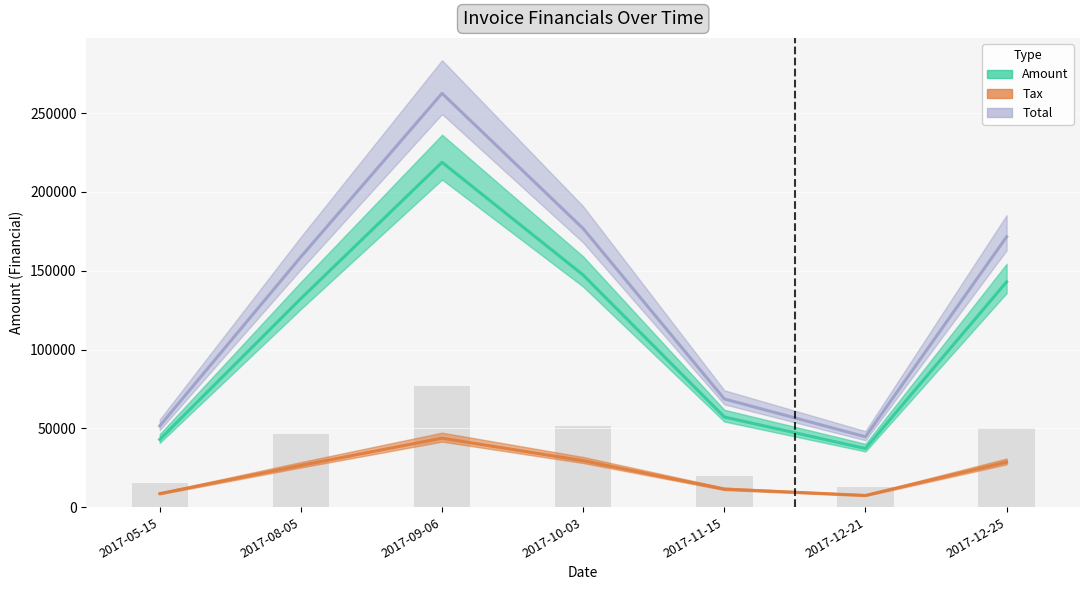

Does the chart contain stacked bars?

No